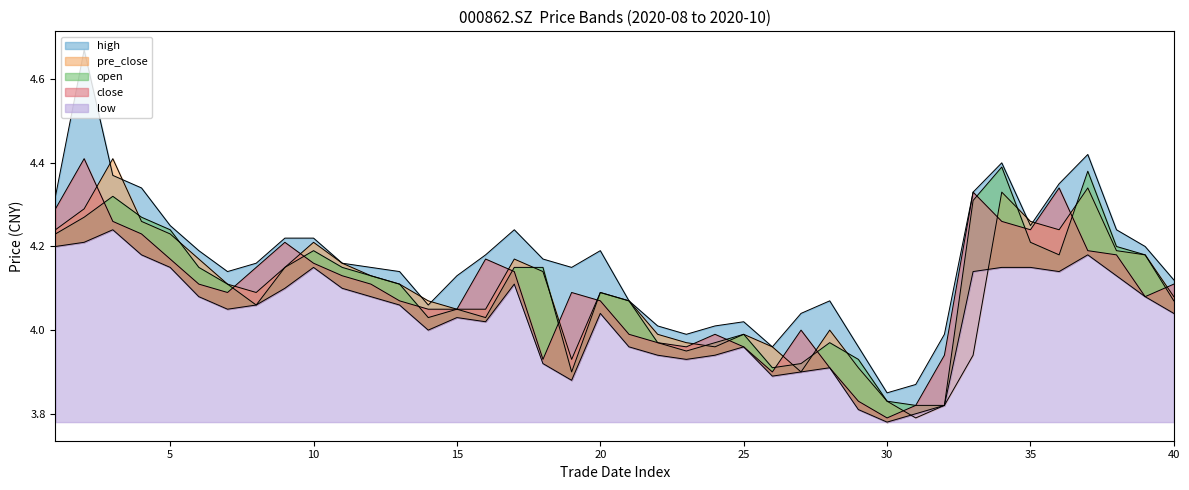

At 20200924, list the series in order from smallest to largest.

close, low, open, pre_close, high